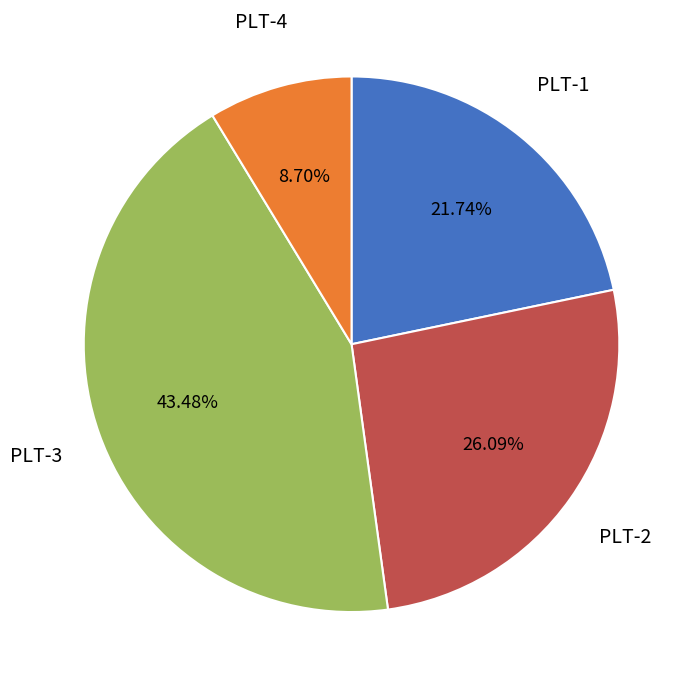

Approximately how many times larger is the value at PLT-1 compared to PLT-3?

0.5